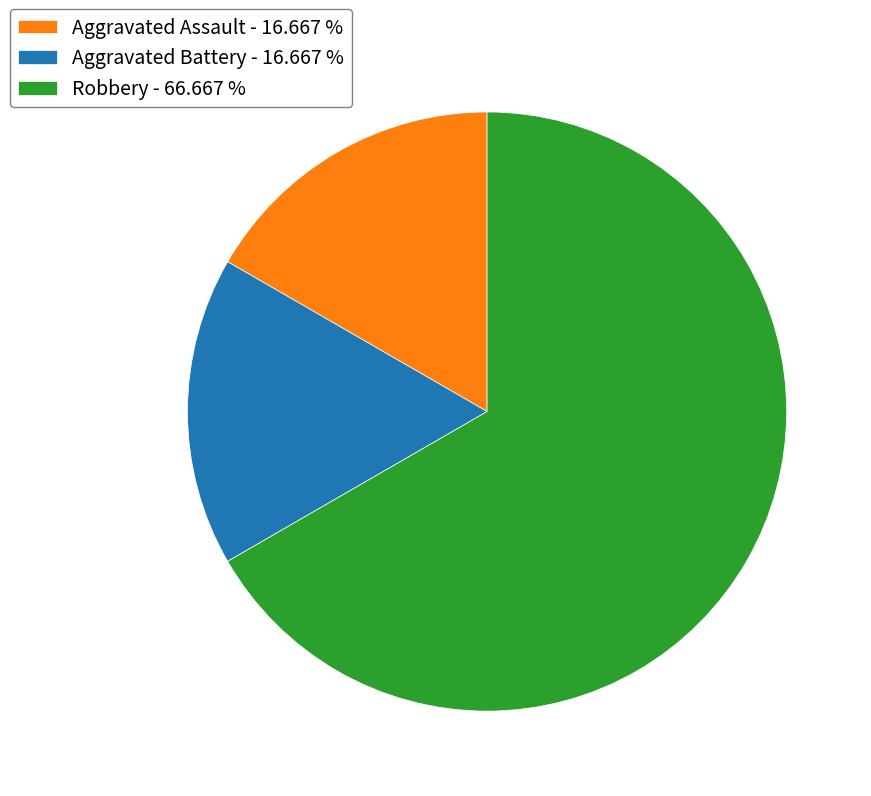

Do Aggravated Battery - 16.667 % and Aggravated Assault - 16.667 % together represent more than half of the pie?

No